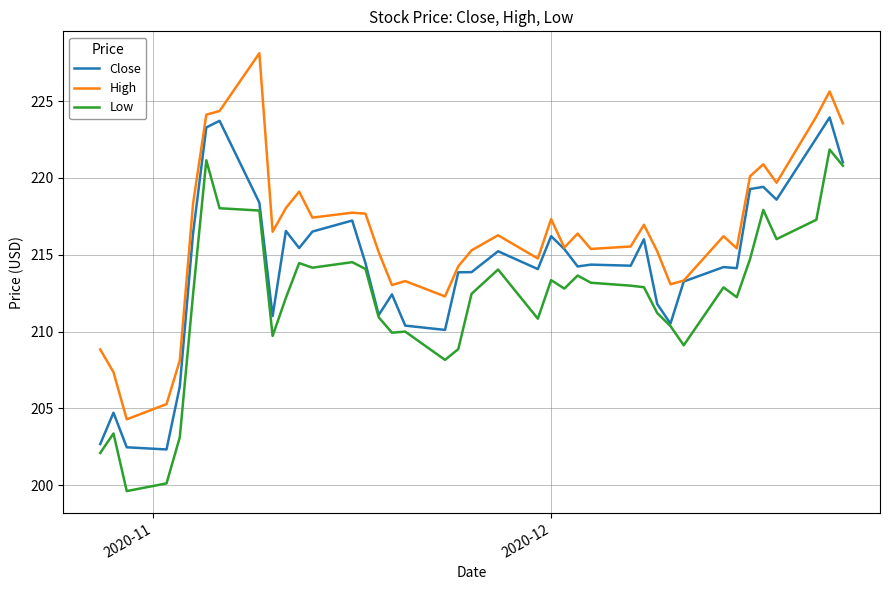

Which series has the largest total across all categories?

High